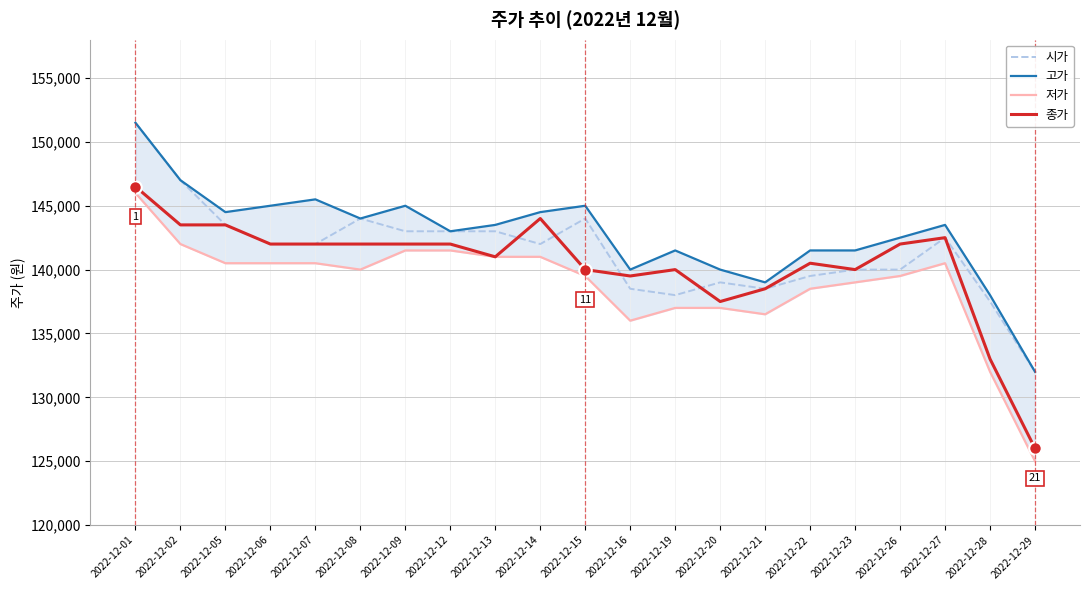

How many data points in 고가 are above 143500?

9